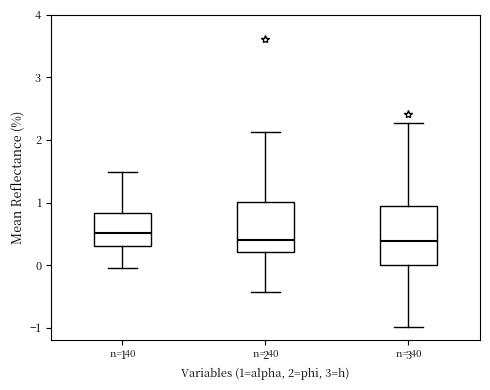

Which box's median line is the highest?

1